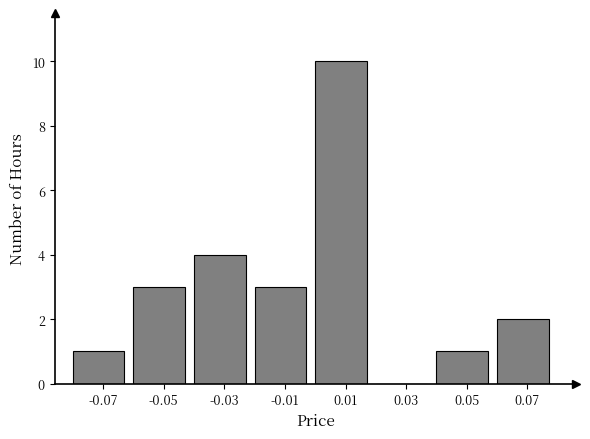

Reading left to right, transcribe all the data shown in this chart.

-0.07=1	-0.05=3	-0.03=4	-0.01=3	0.01=10	0.03=0	0.05=1	0.07=2